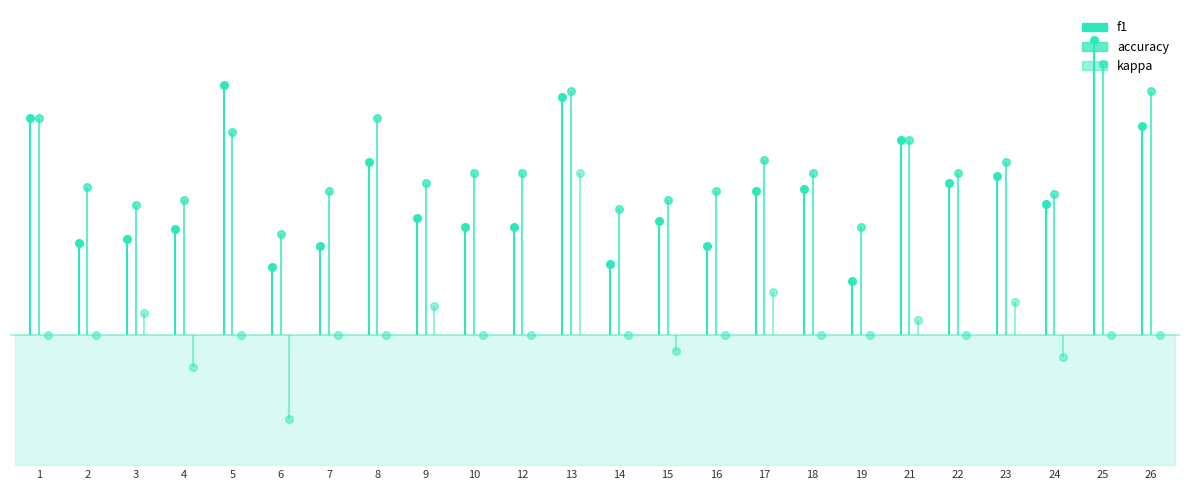

Which series contains the highest Y value?

f1